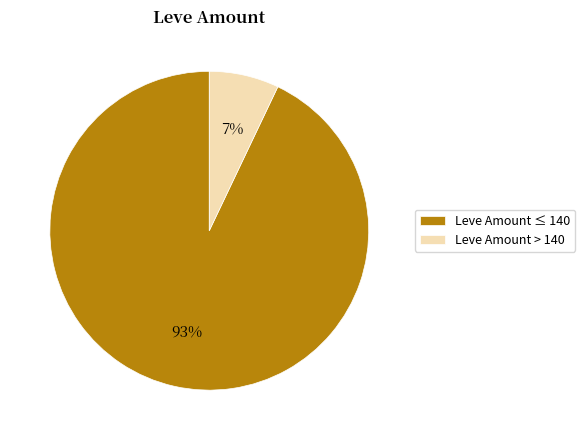

What is the largest slice in the pie chart?

Leve Amount ≤ 140